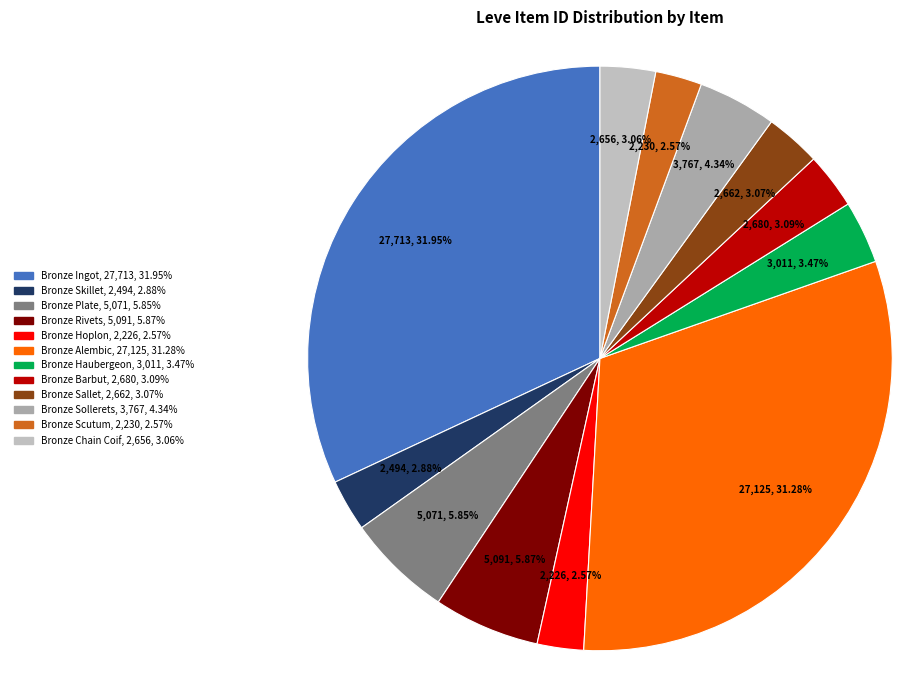

The Bronze Skillet slice represents 3% of the pie. True or false?

True